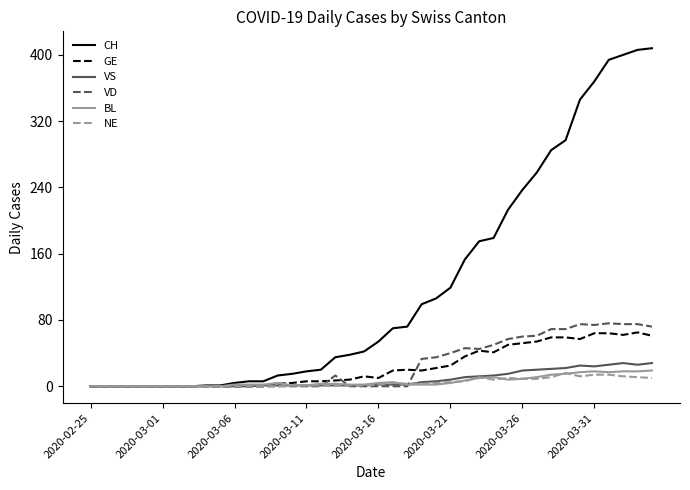

Which series has the widest spread of values?

CH